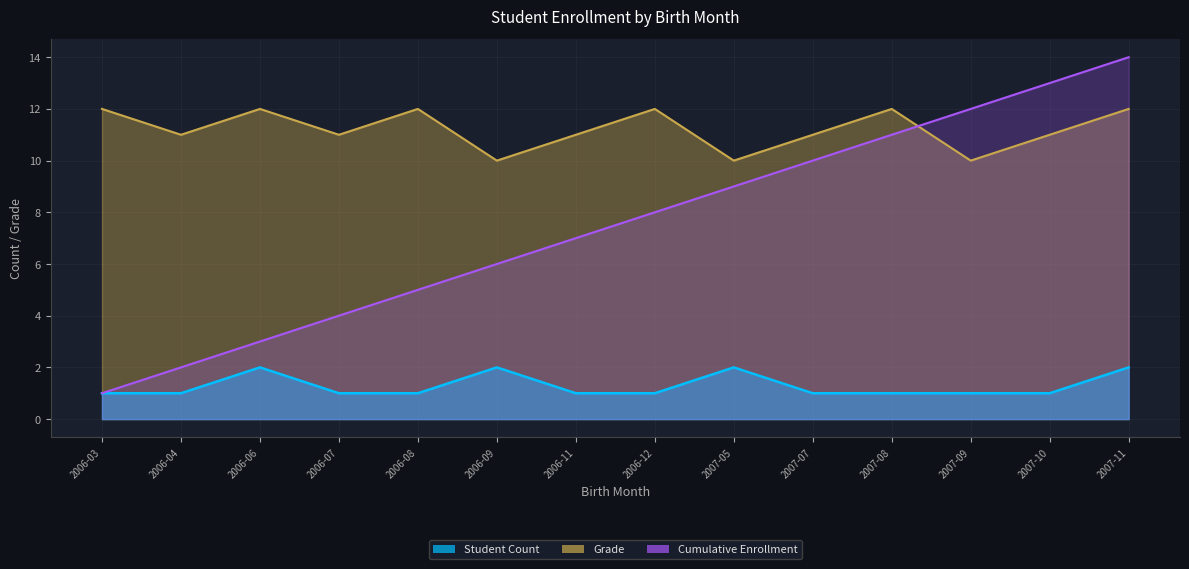

What is the value of the Grade point at the 9th from the left?

10